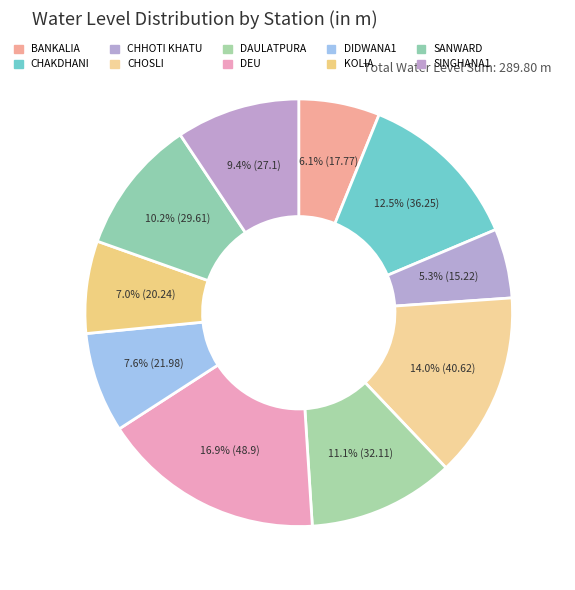

To the nearest percent, what percentage of the pie is SINGHANA1?

9%